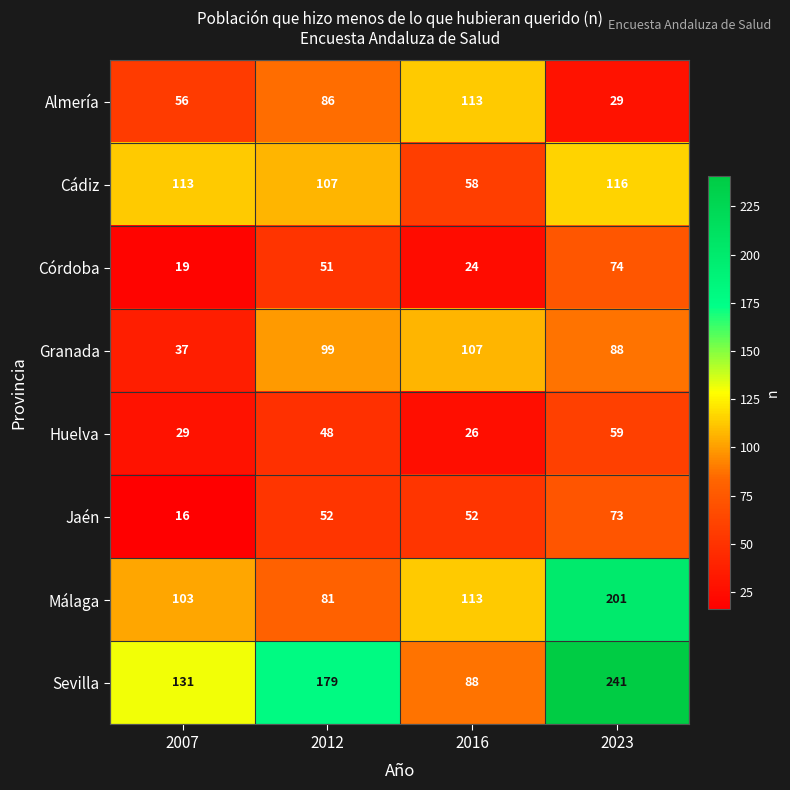

What is the spread (max minus min) of values at 2007?

115